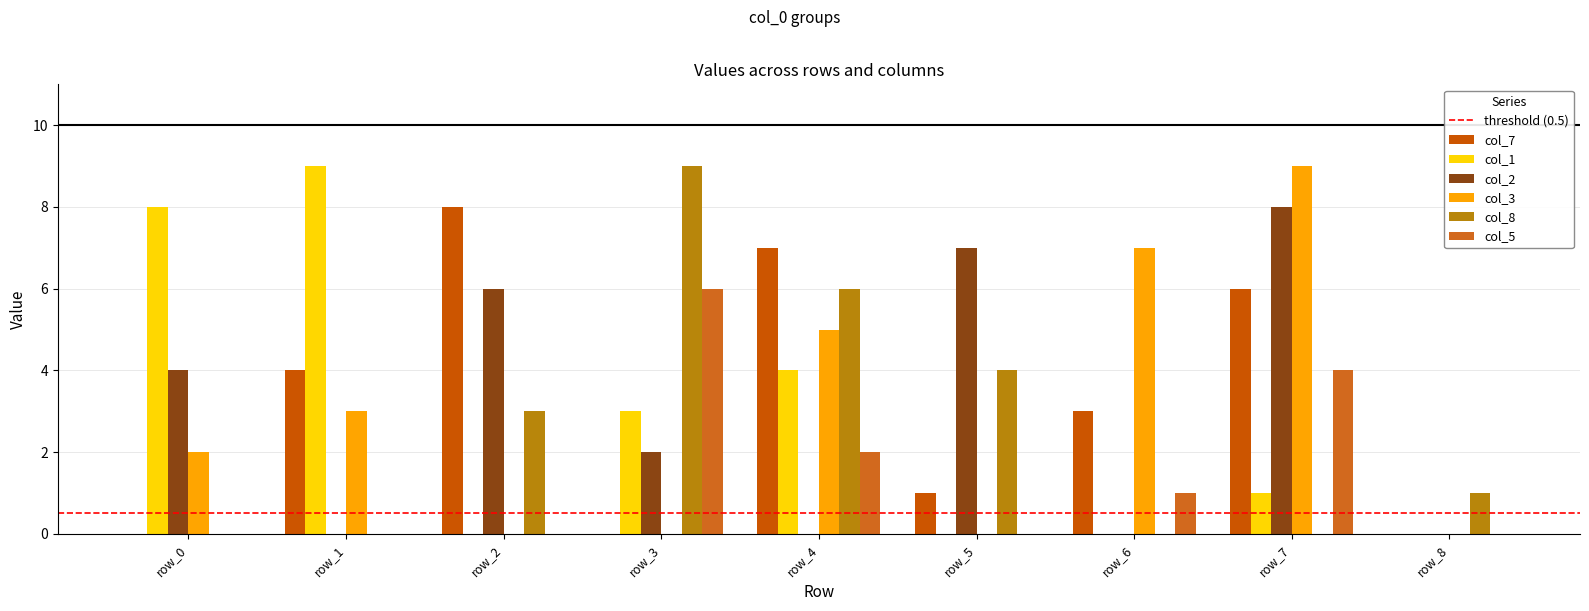

List the labels in order of col_3 value, smallest first.

row_2, row_3, row_5, row_8, row_0, row_1, row_4, row_6, row_7